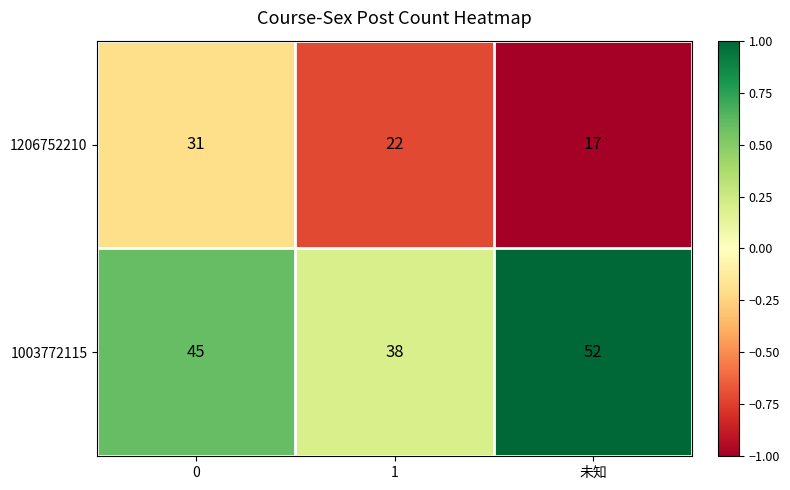

Between 1 and 未知, which series saw the biggest shift?

1003772115